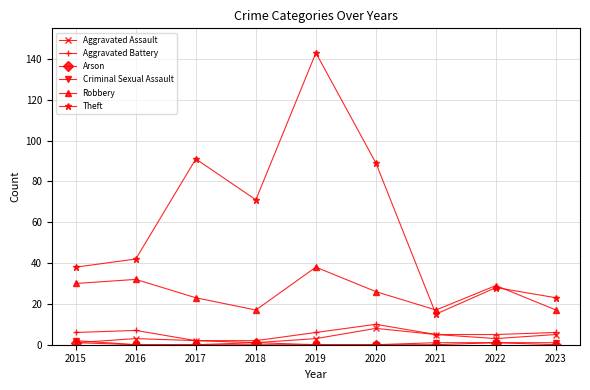

Which category has the highest value in the Theft series?

2019